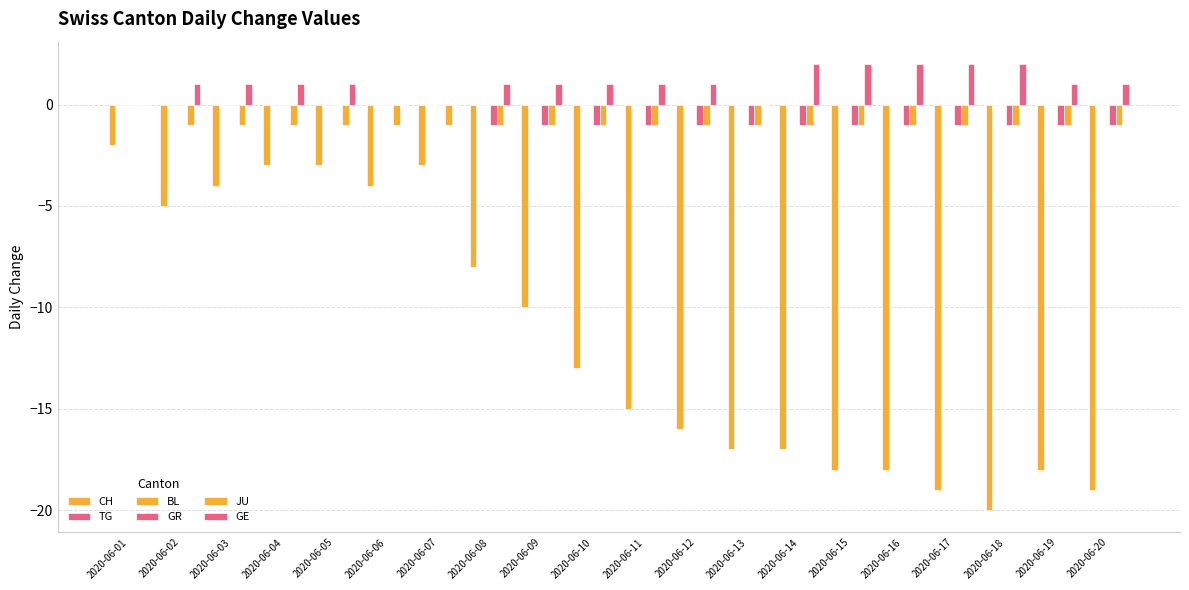

Which has a higher value, 2020-06-09 or 2020-06-14?

2020-06-09